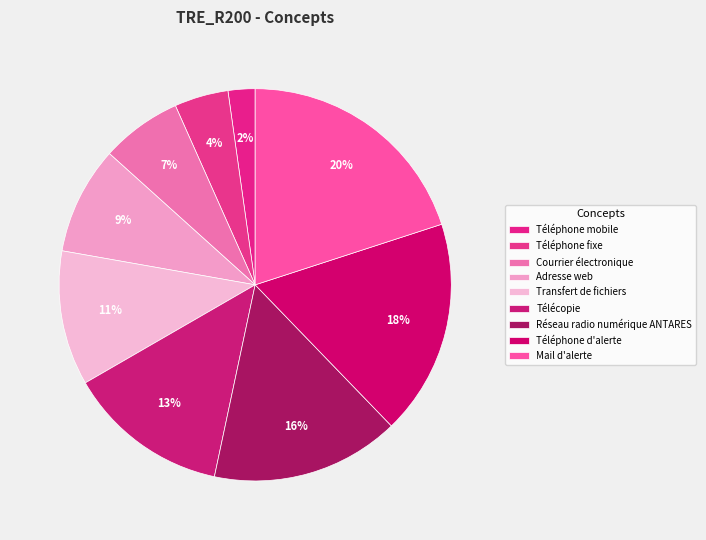

What percentage is the Téléphone d'alerte slice, to the nearest percent?

18%